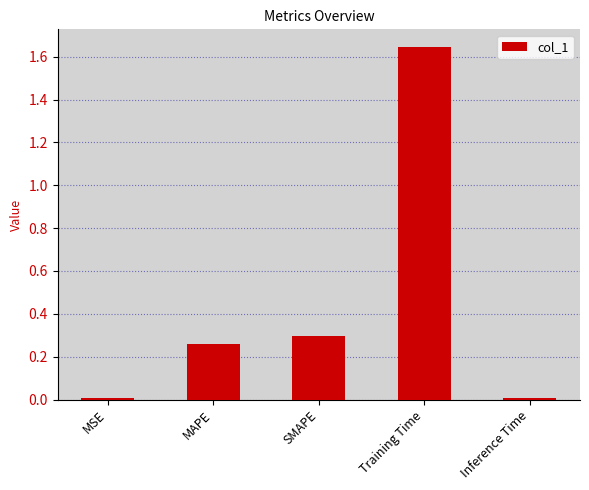

What is the label of the 3rd bar from the right?

SMAPE